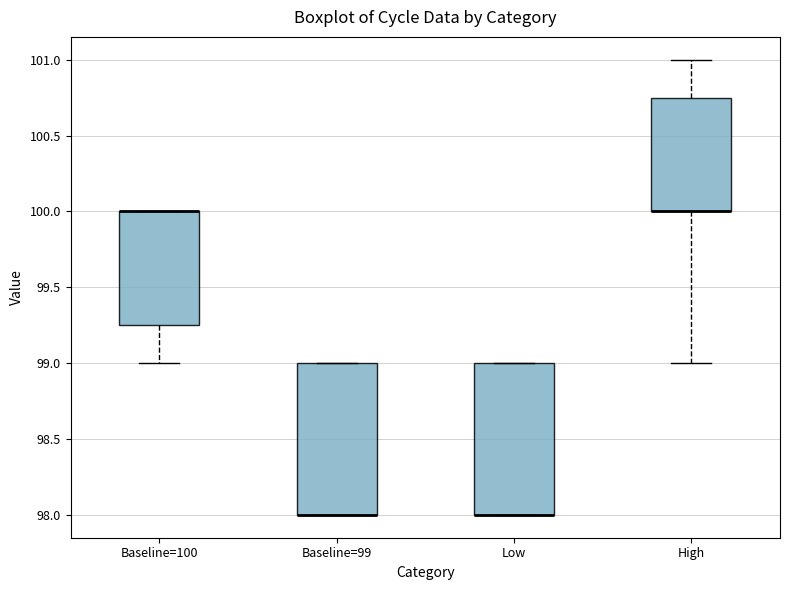

Reading left to right, transcribe this box plot: for each box, give where its median line is, the range the box spans, and where its two whiskers end, as read against the y-axis. The values are not printed on the chart, so give them approximately, as read against the axis.

Baseline=100: median 100.00 (drawn on the box's upper edge), box 99.25 to 100.00, whiskers 99.00 to 100.00
Baseline=99: median 98.00 (drawn on the box's lower edge), box 98.00 to 99.00, whiskers 98.00 to 99.00
Low: median 98.00 (drawn on the box's lower edge), box 98.00 to 99.00, whiskers 98.00 to 99.00
High: median 100.00 (drawn on the box's lower edge), box 100.00 to 100.75, whiskers 99.00 to 101.00